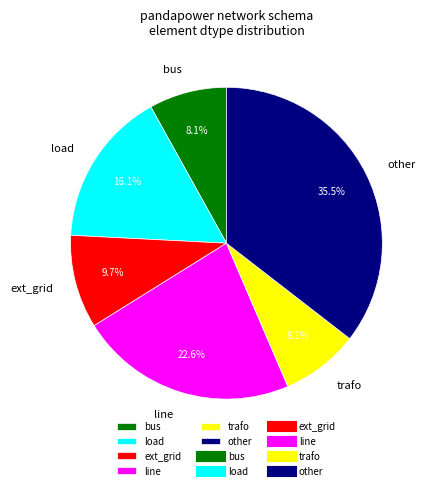

How many slices are in this pie chart?

6